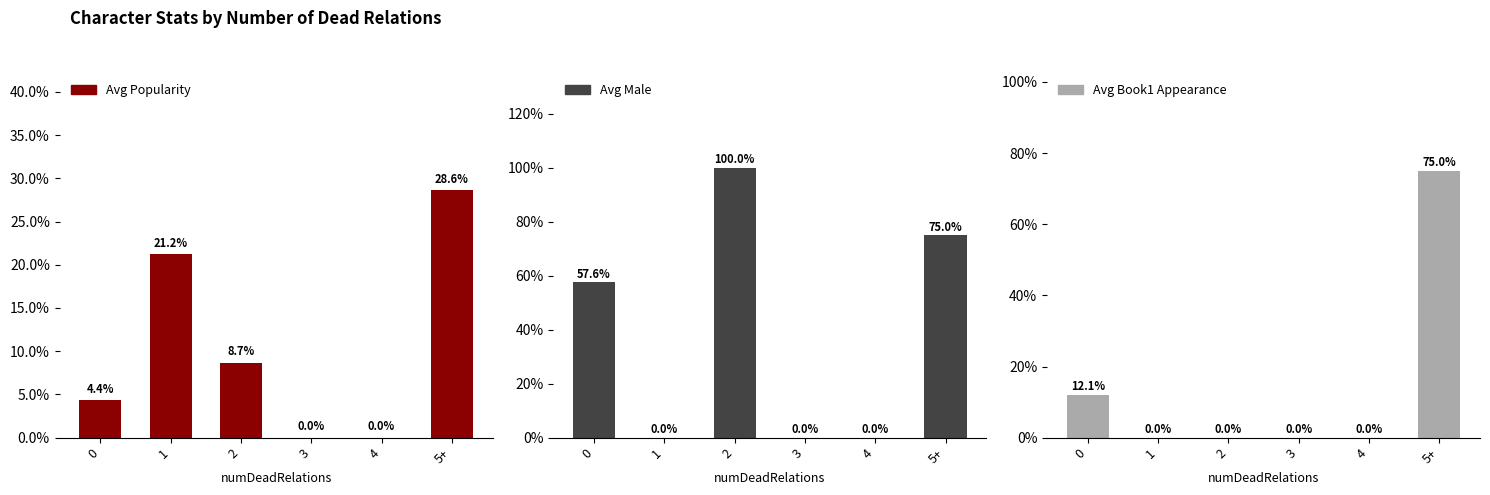

What position from the left is 2?

3